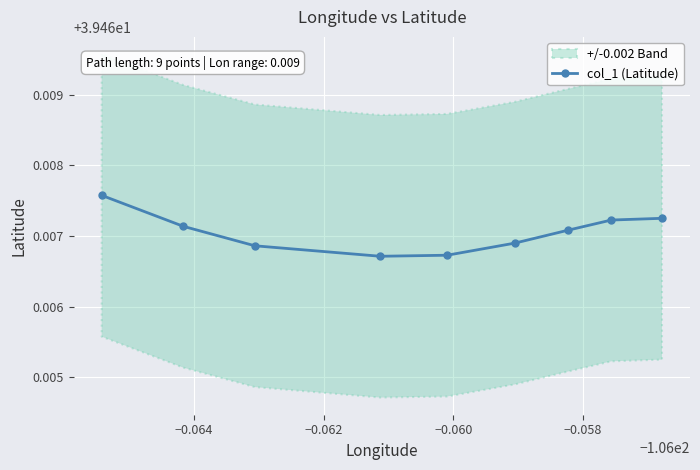

How many values are between 39 and 40?

9